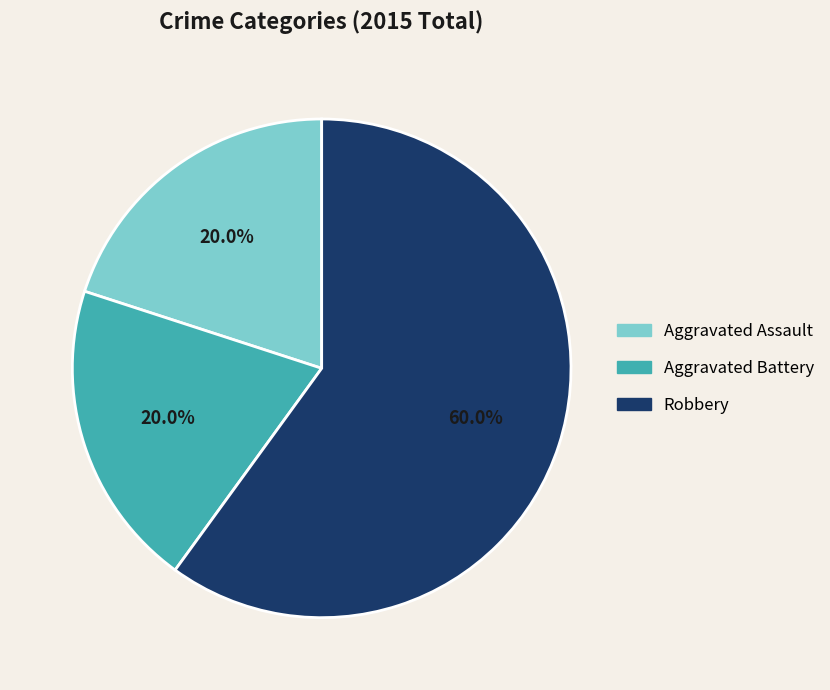

Which has a higher value, Robbery or Aggravated Assault?

Robbery